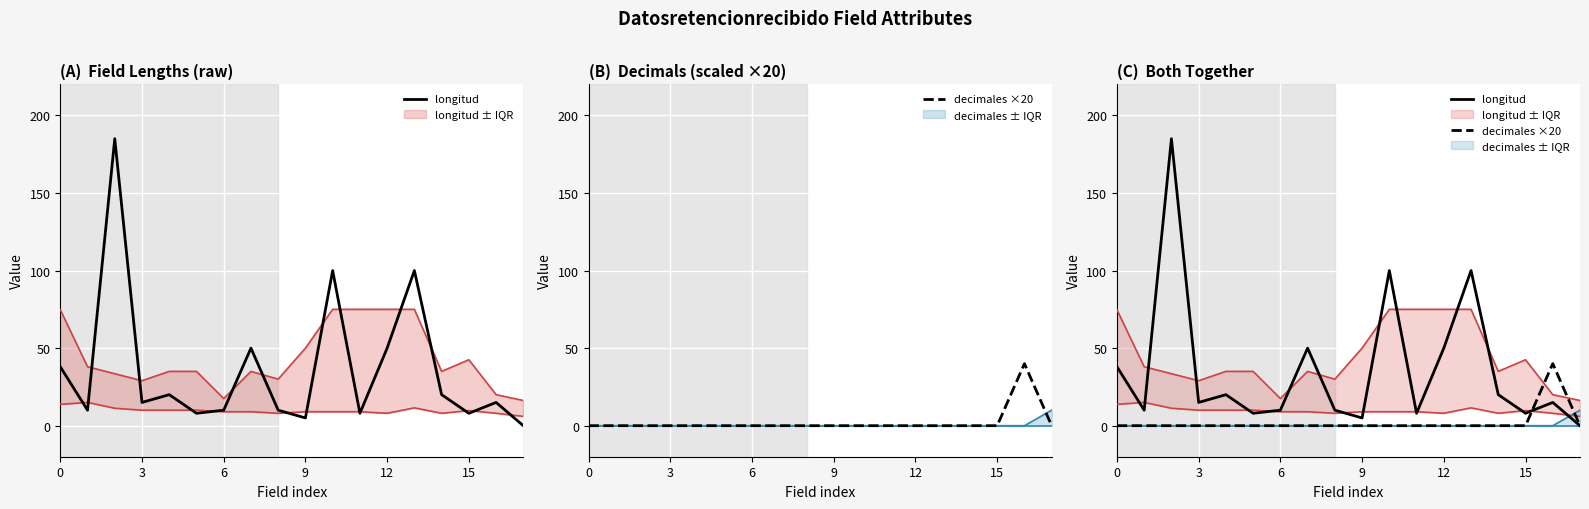

Between which two adjacent categories do longitud and decimales ×20 first intersect?

15 and 16